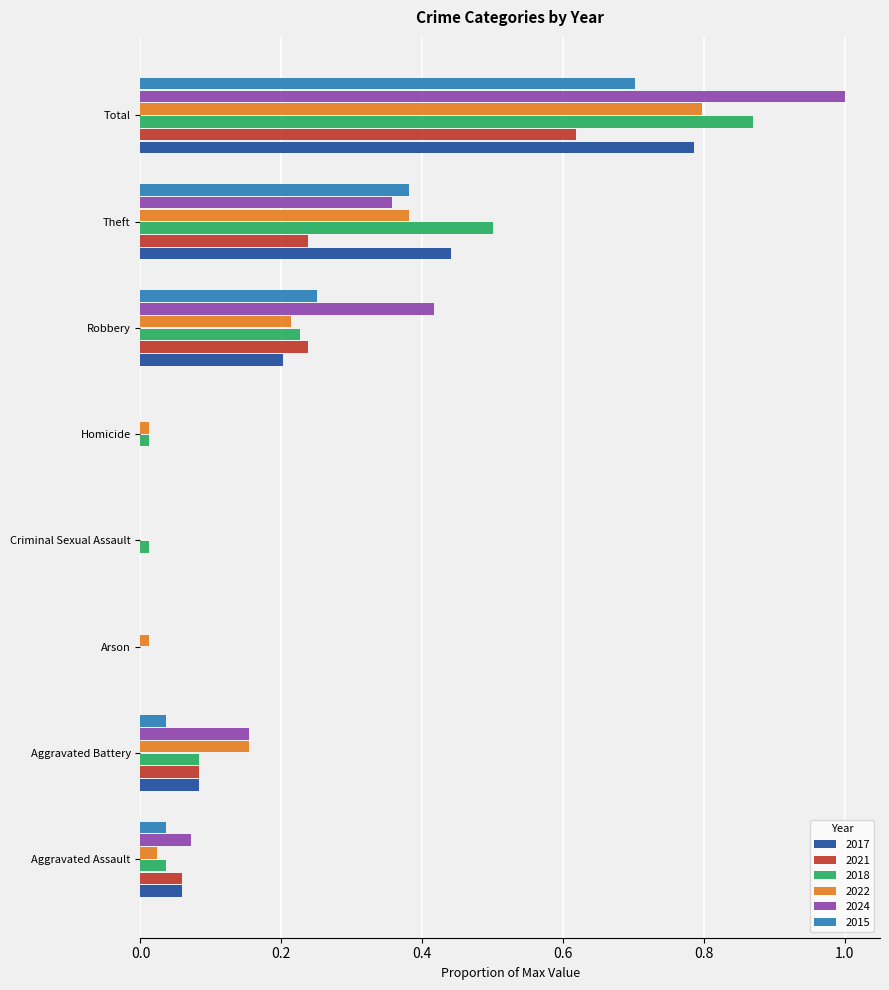

At which category is the sum across all series the highest?

Total